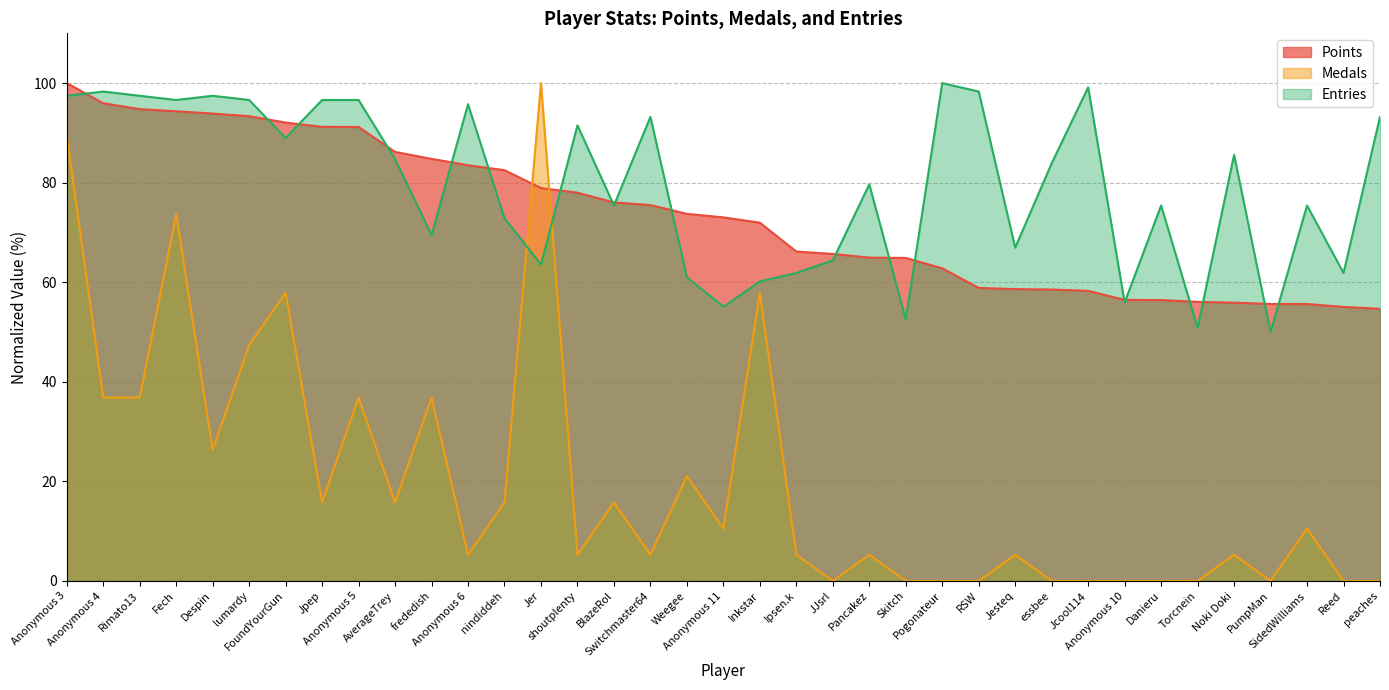

The value of Points at RSW is 58.9. True or false?

True